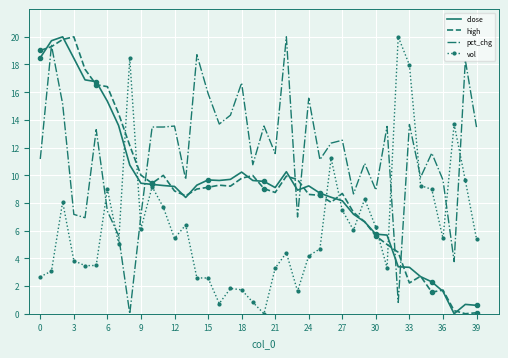

True or false: pct_chg and vol cross at least once.

True